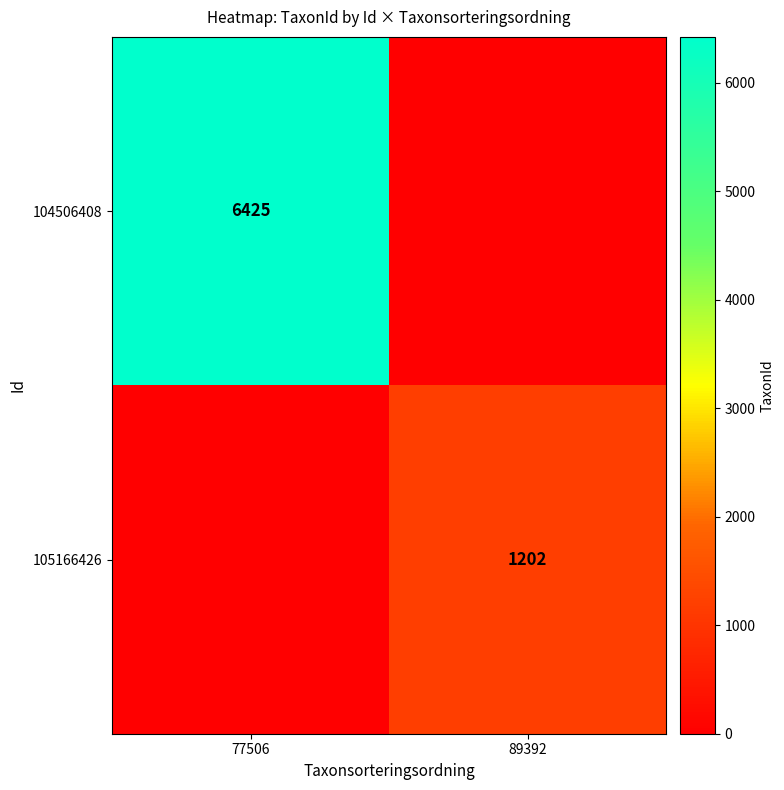

The value of 105166426 at 89392 is 1202. True or false?

True